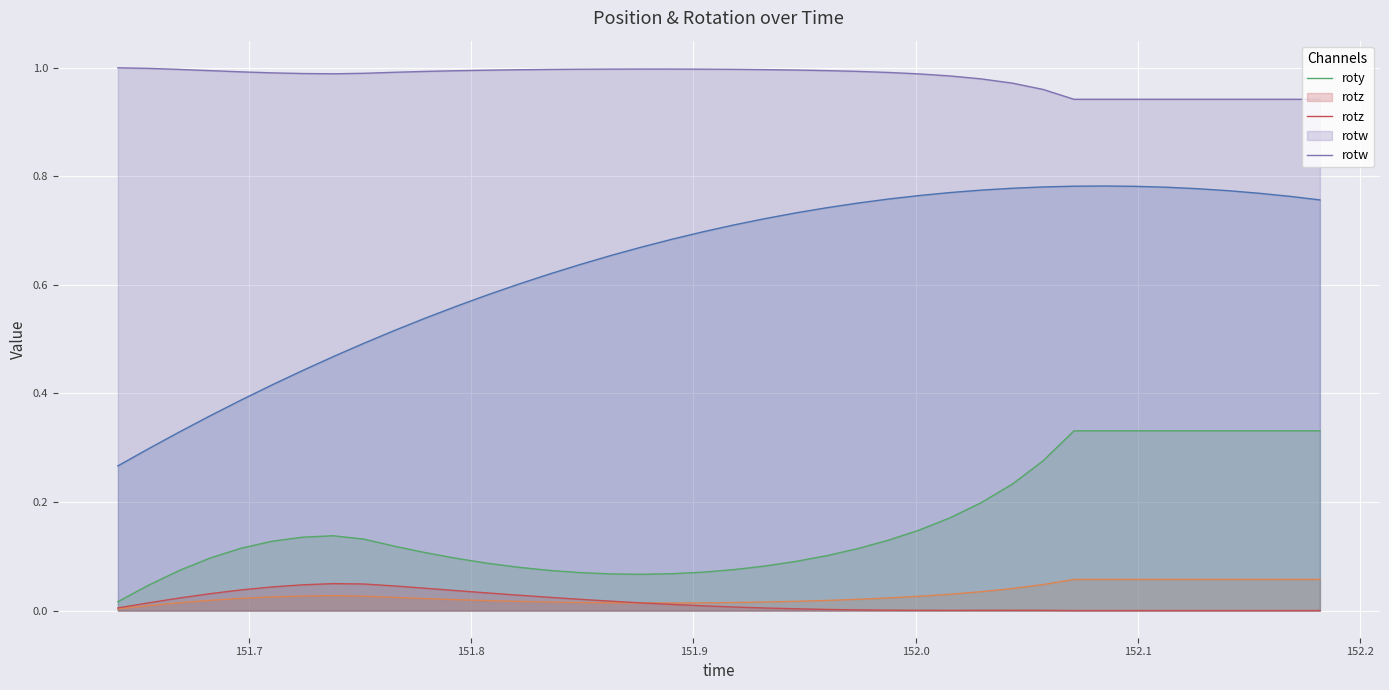

Does the chart display data point markers on the line(s)?

No